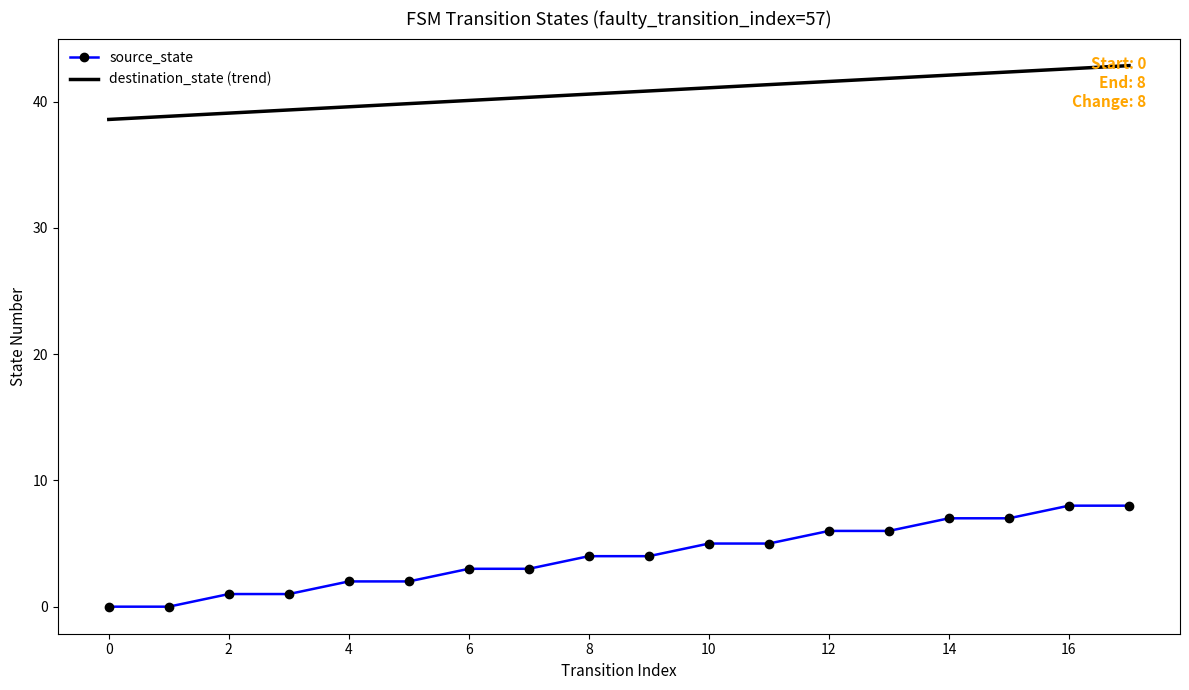

What is the value of the 8th point from the left?

3